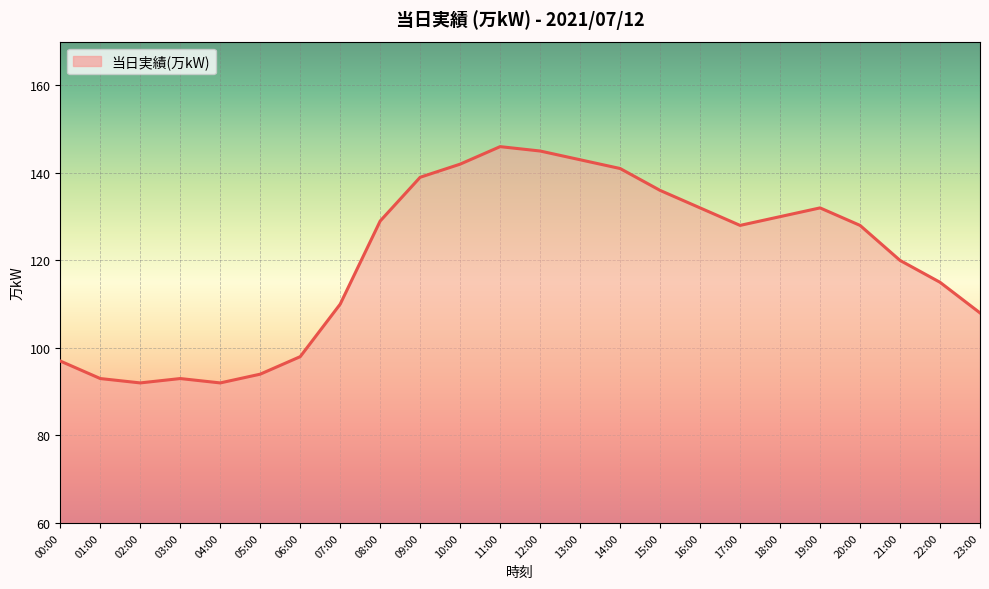

What position from the right is 07:00?

17